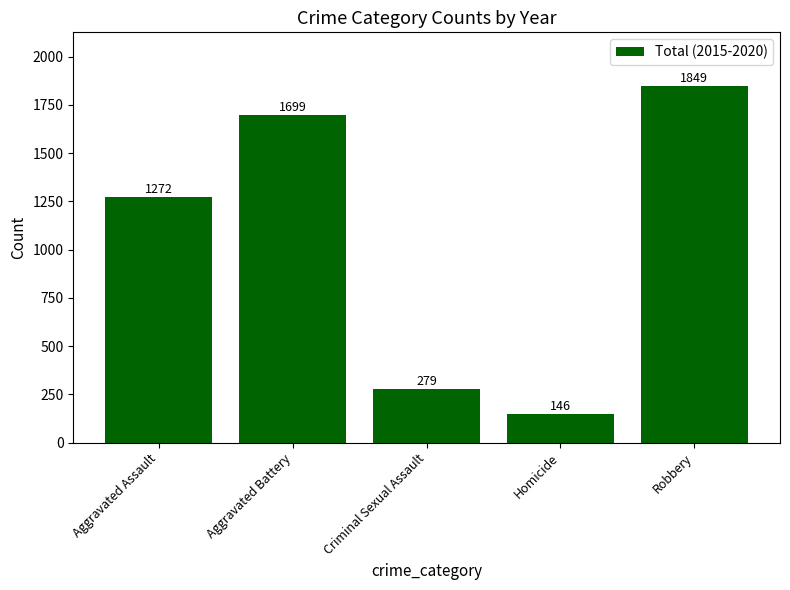

Are the bars horizontal?

No